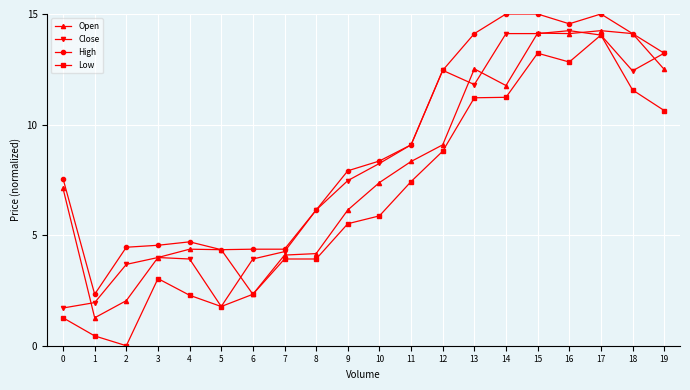

At which label does Close first exceed 8?

10